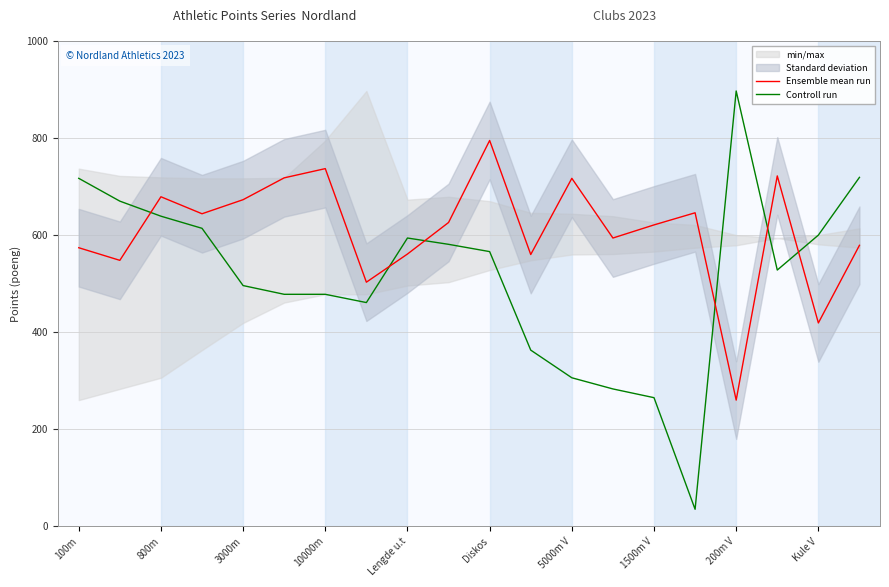

Which category has the lowest value in the Ensemble mean run series?

200m V